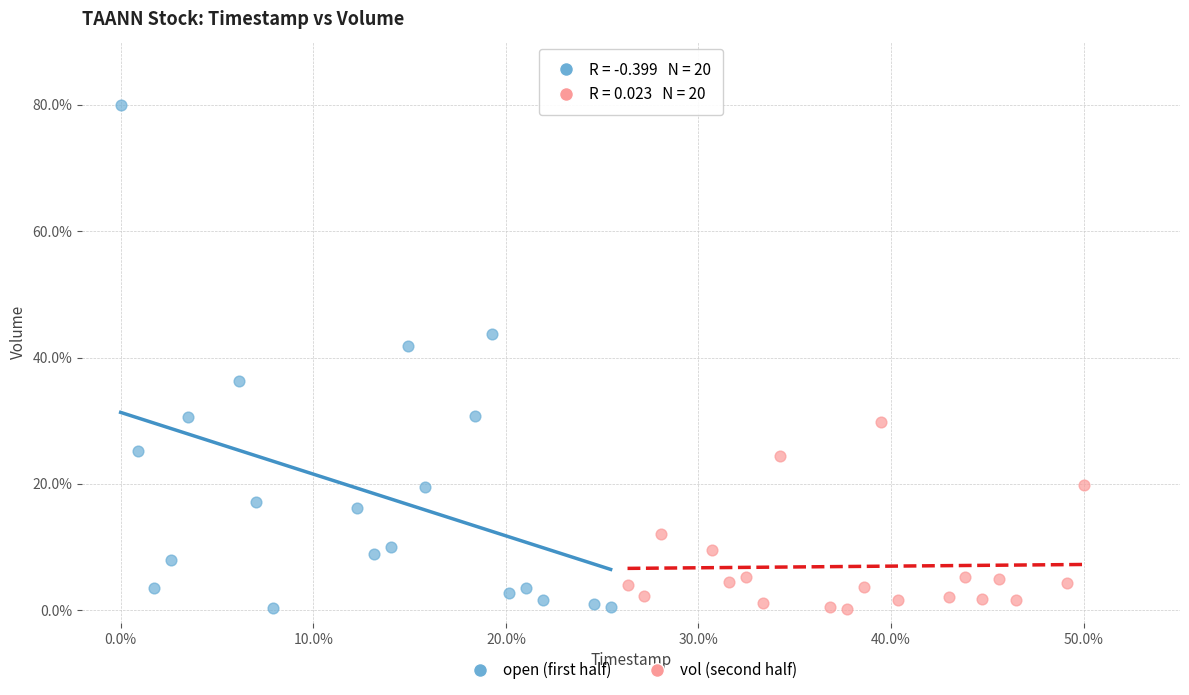

What are all the series names shown in the legend?

open (first half), vol (second half)